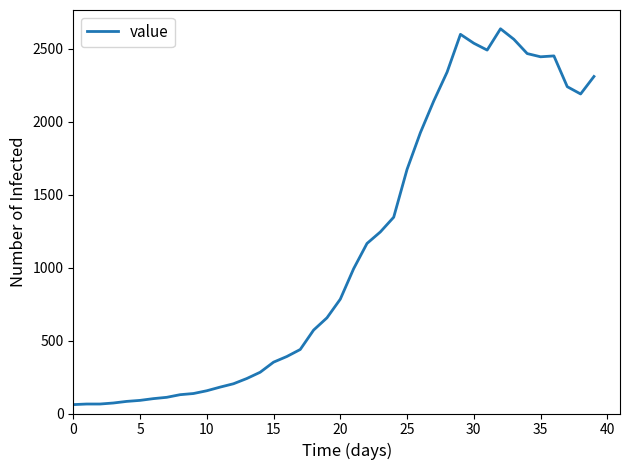

What is the minimum value shown in the chart?

61